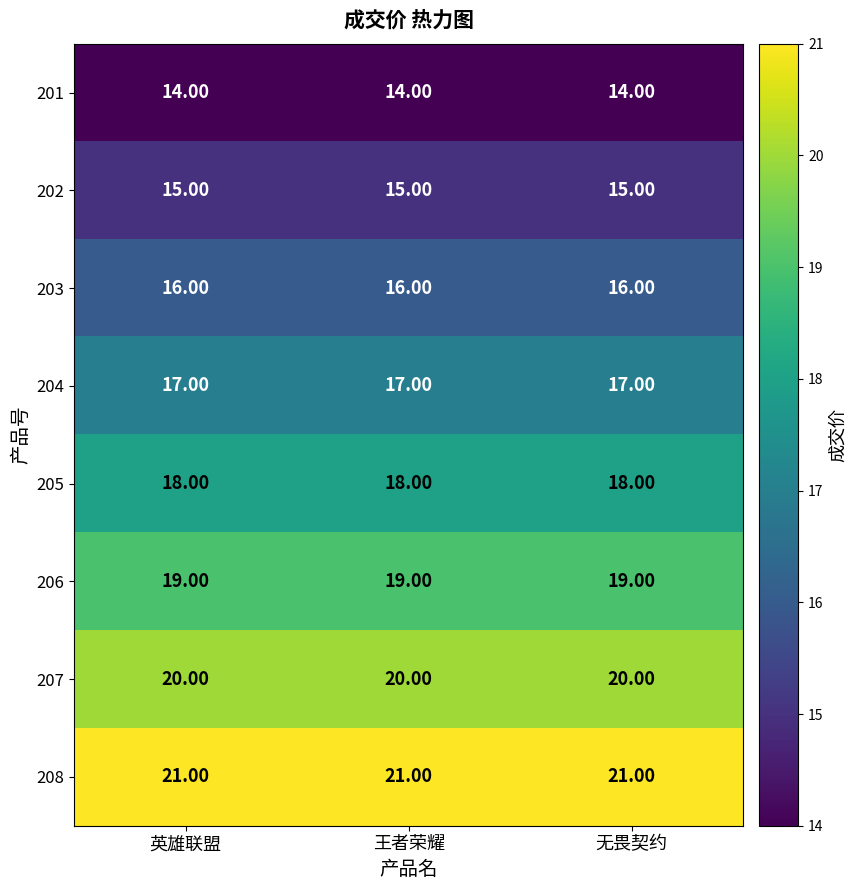

What is the sum of all 203 values?

48